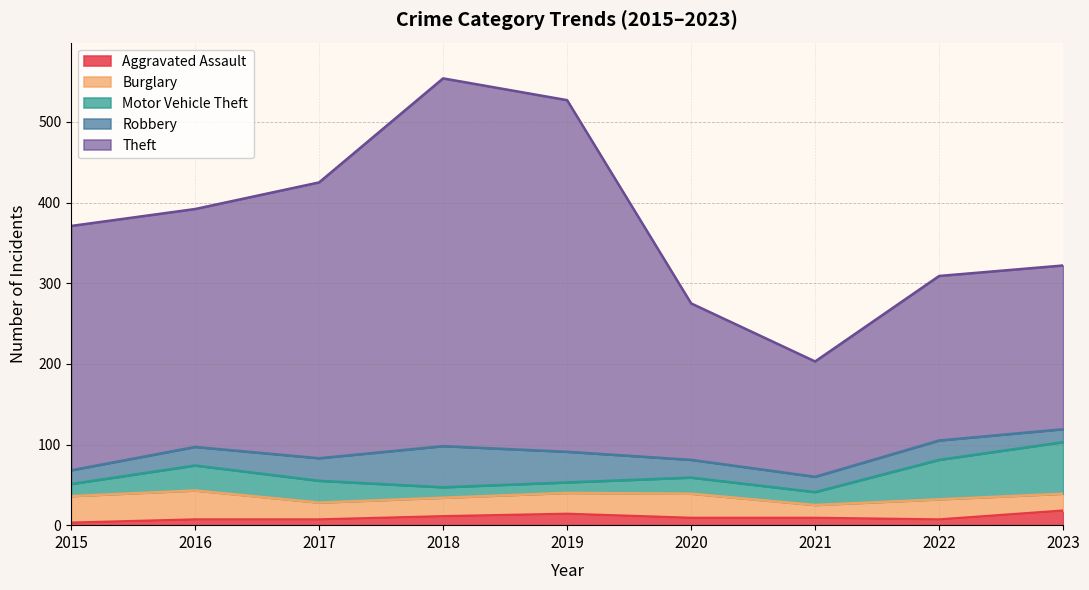

How many categories are shown in the chart?

9